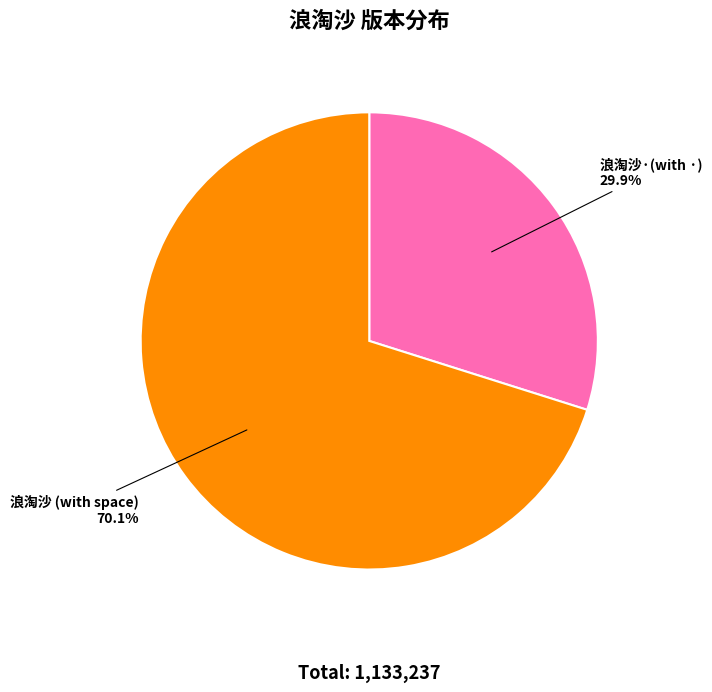

How much of the chart is everything except 浪淘沙·(with ·) 29.9%?

70.1%